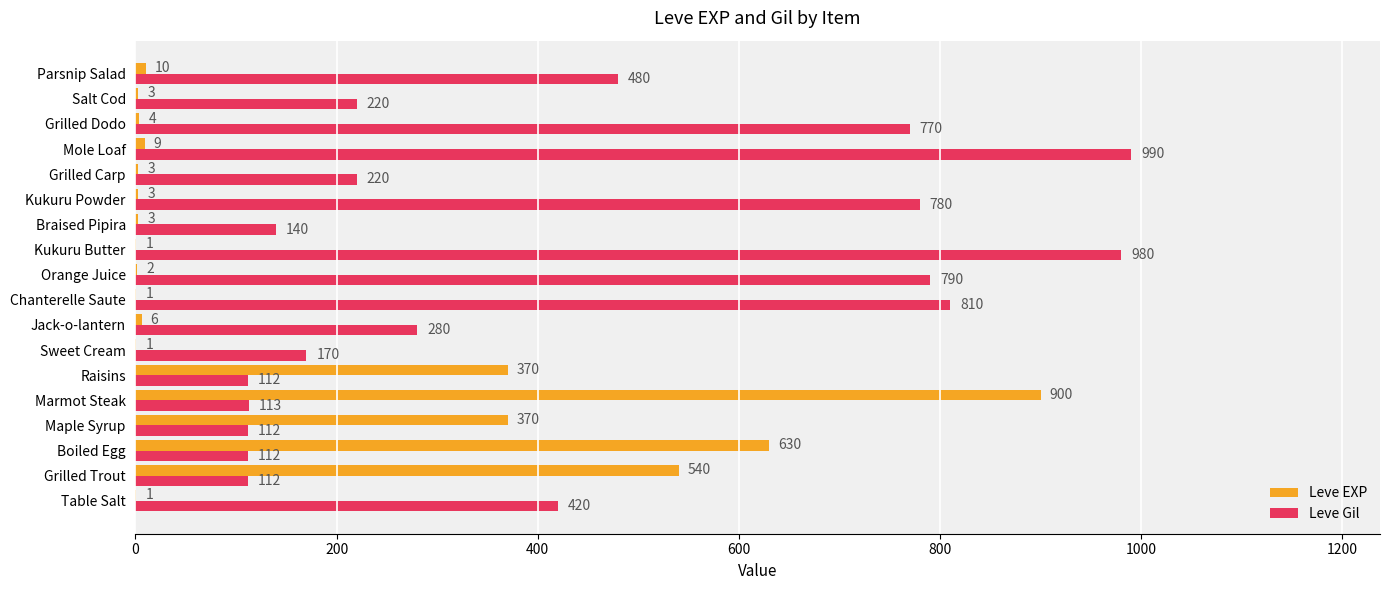

Count the number of data series in this chart.

2